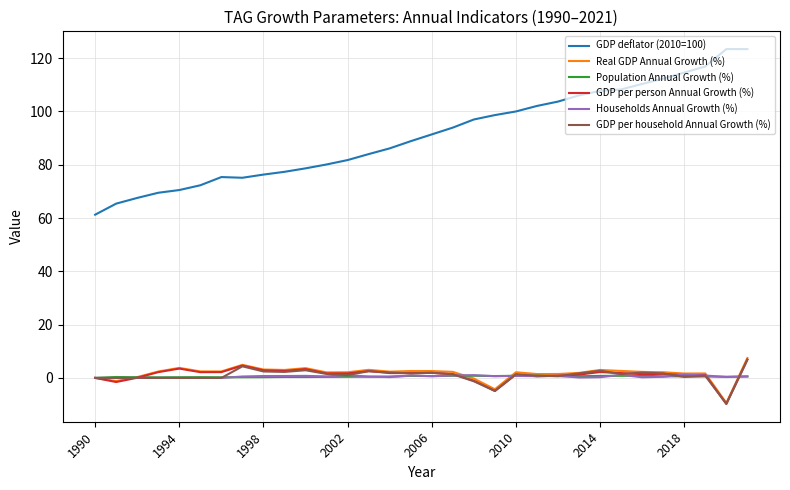

How many lines are shown in the chart?

6